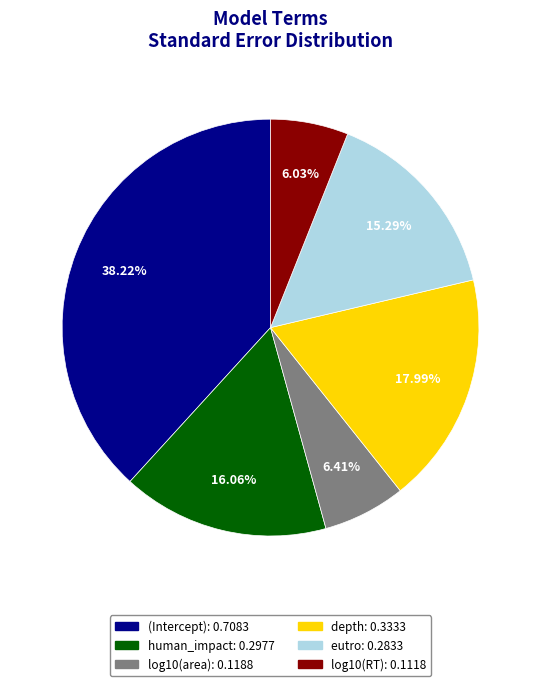

To the nearest percent, what percentage of the pie is log10(area)?

6%